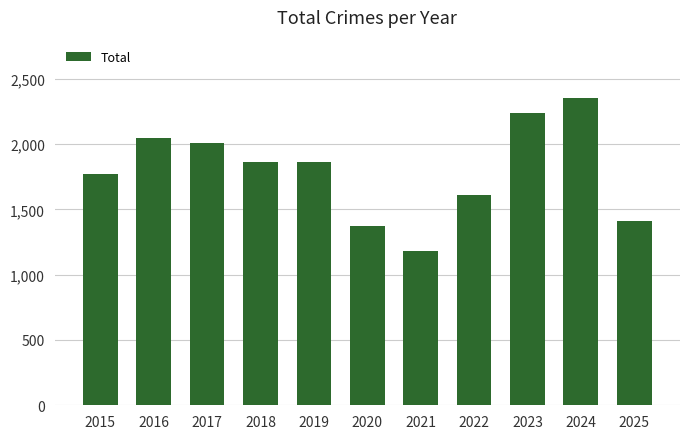

What is the change in value from 2016 to 2023?

+192